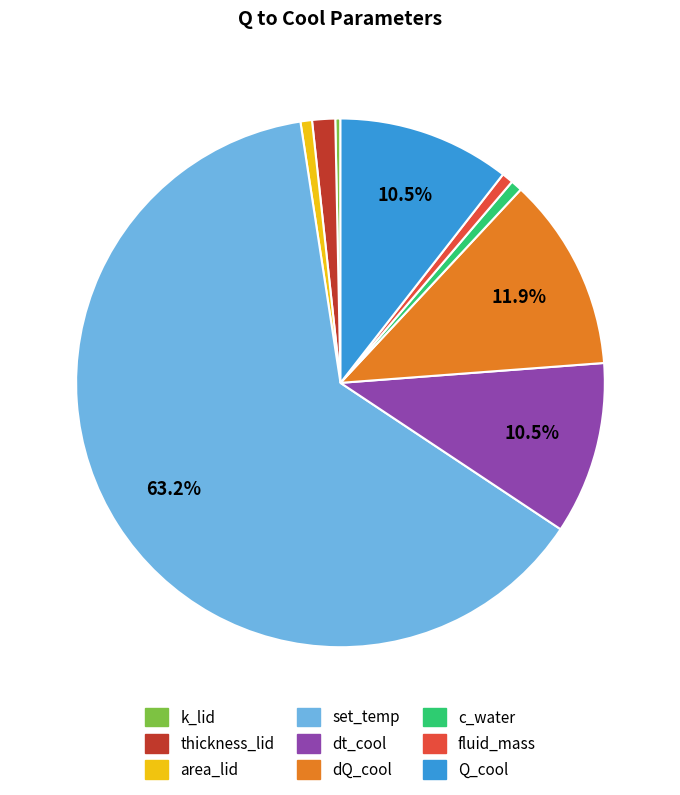

What is the ratio of the value at area_lid to the value at dt_cool?

0.1